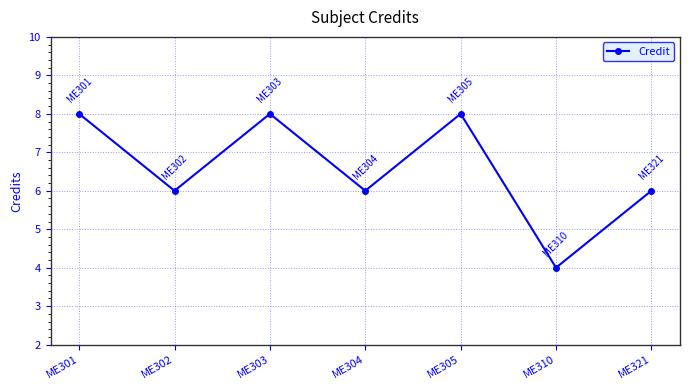

Is this an area chart (filled region under the line)?

No